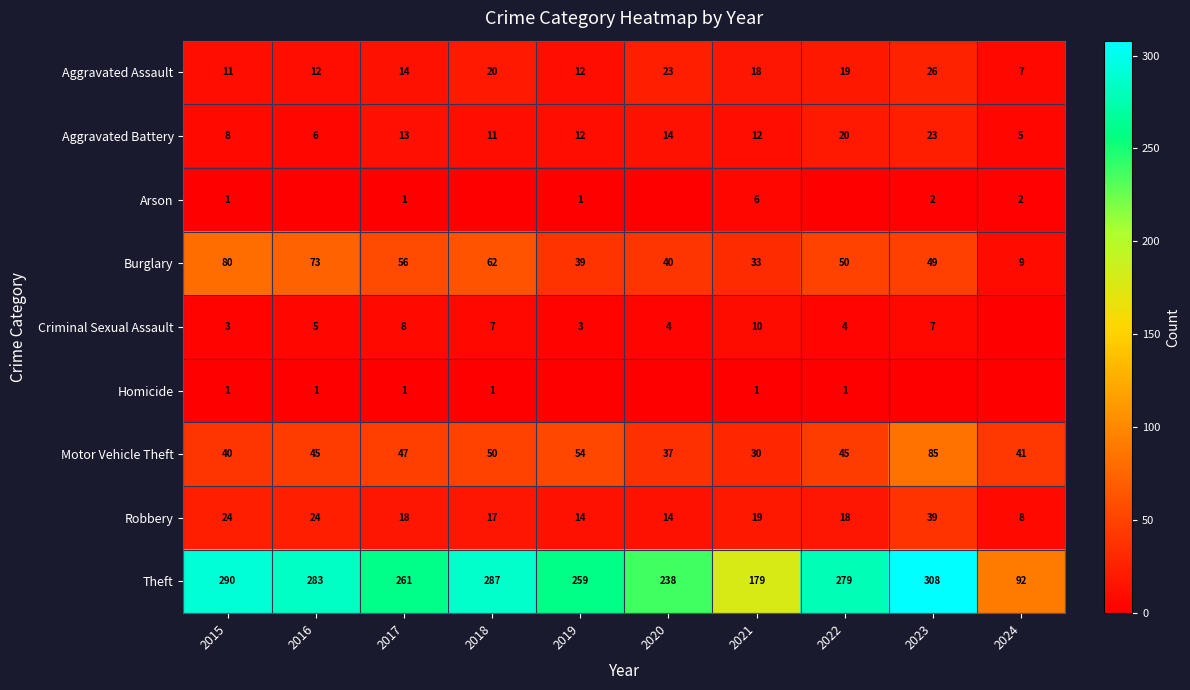

The value of Criminal Sexual Assault at 2016 is 7. True or false?

False